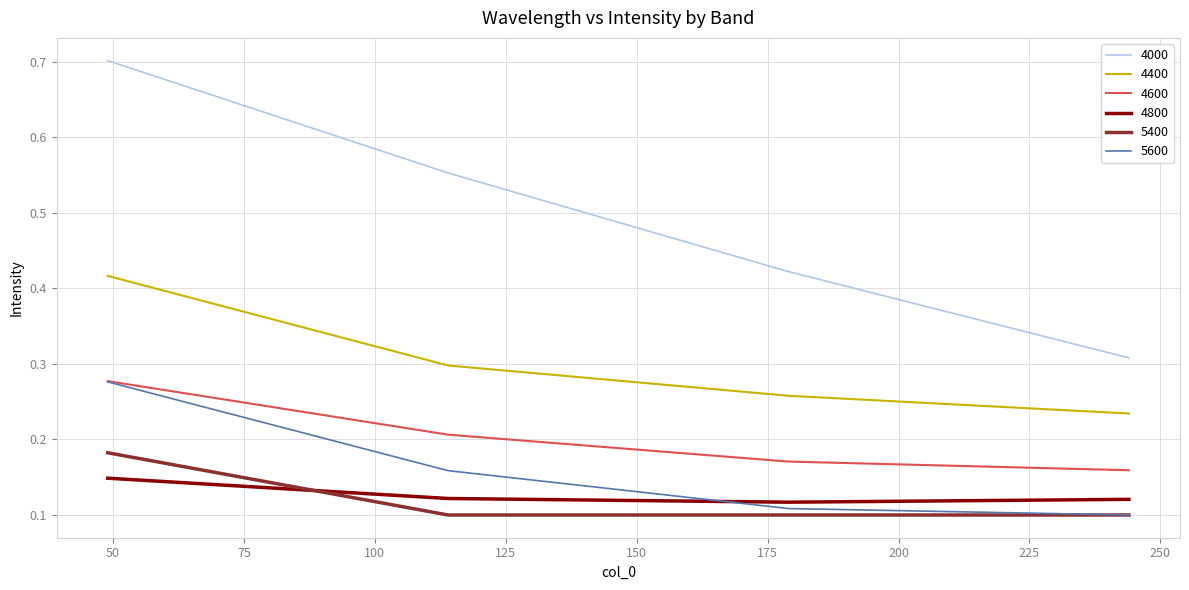

True or false: 4400 and 4600 intersect in this chart.

False